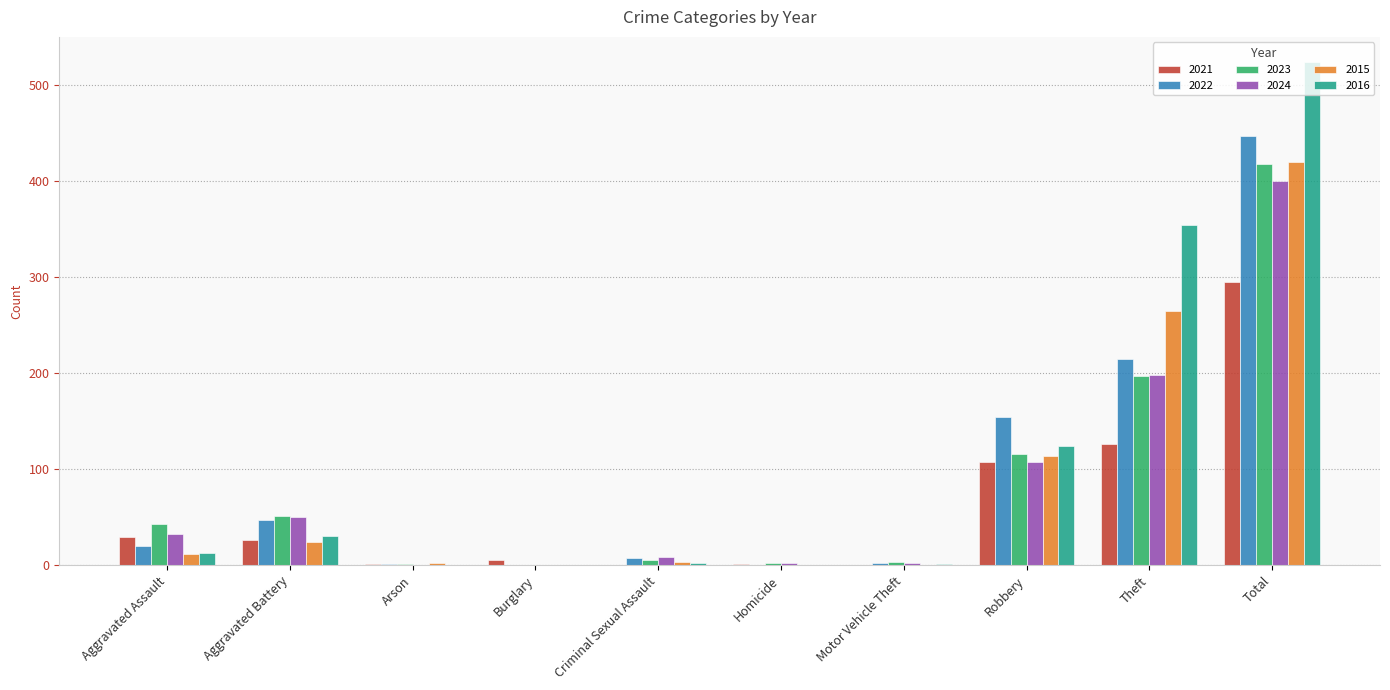

What is the maximum value for 2015?

420